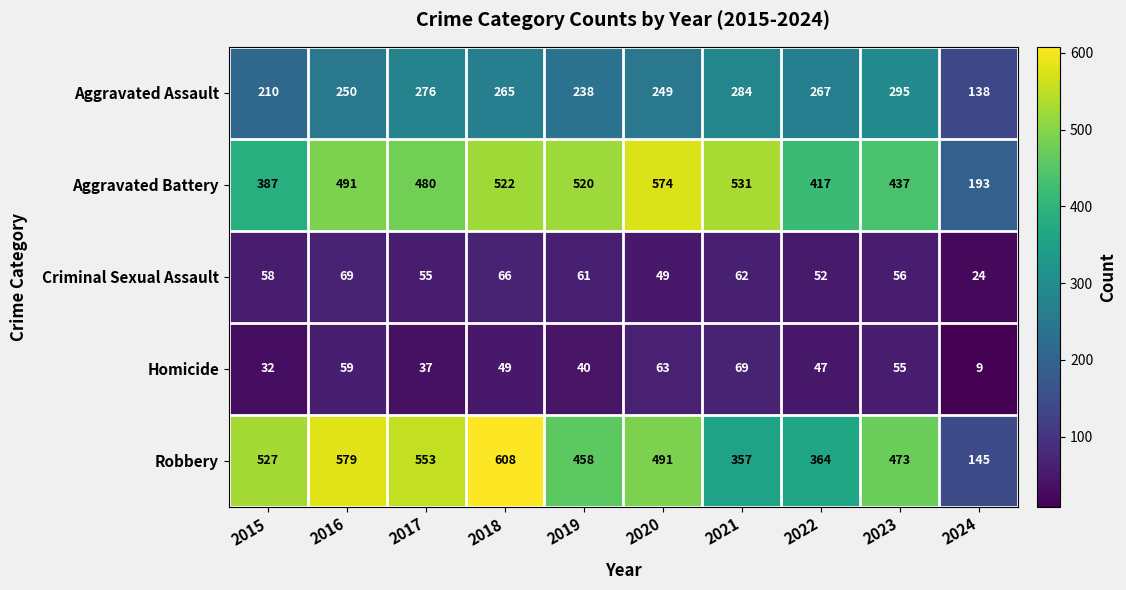

At which label is Aggravated Assault closest to 216?

2015